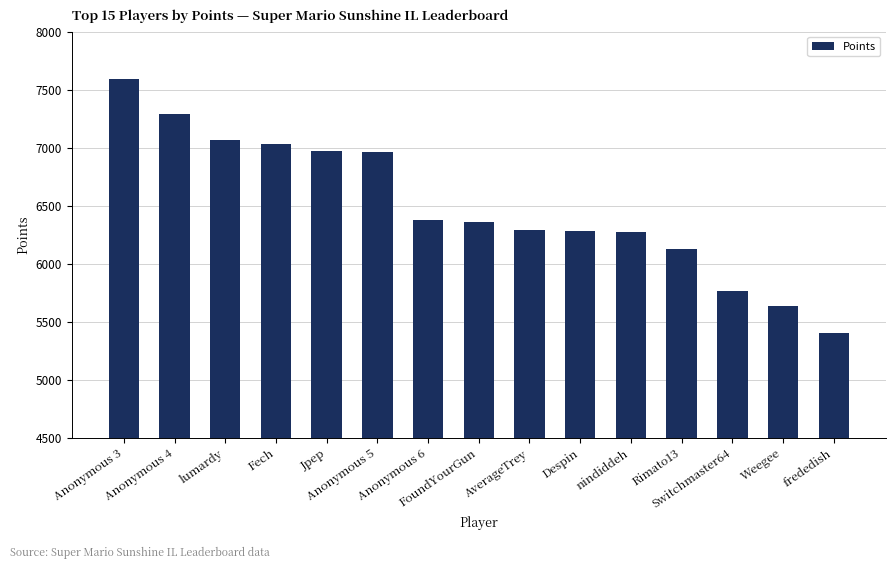

What is the value of the 5th bar from the left?

6970